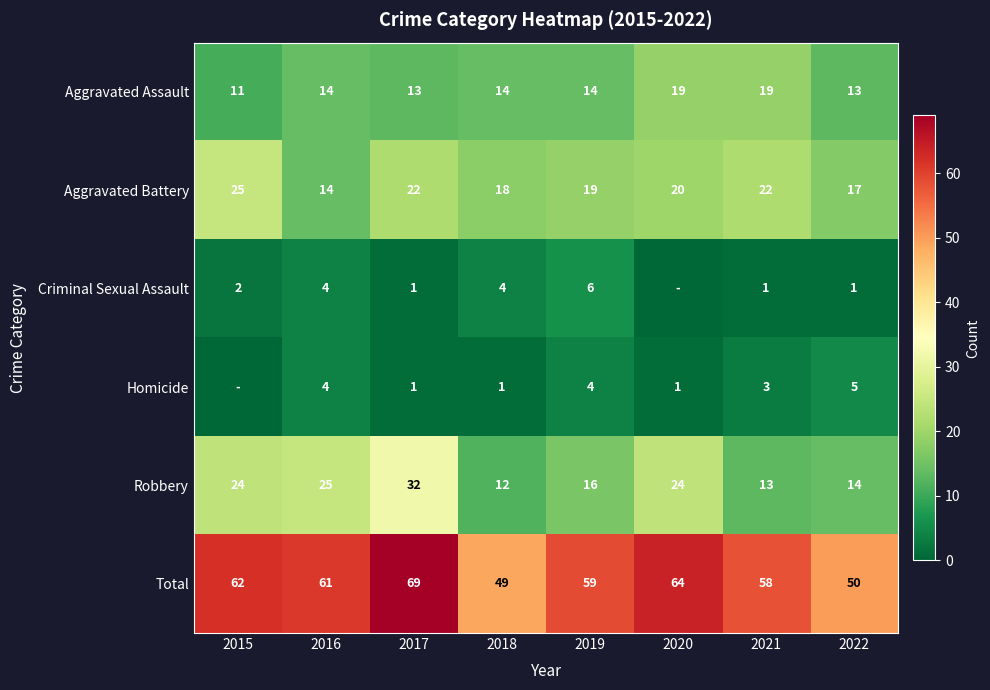

How many data points in Aggravated Assault are less than 14?

3